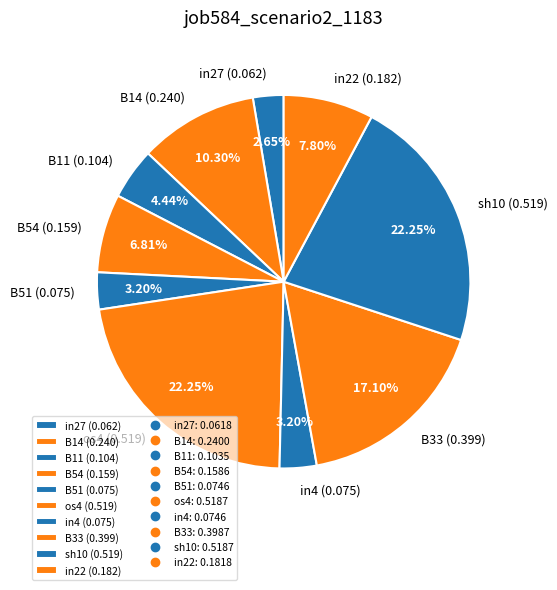

Is it true that B54 is 15% of the pie?

False